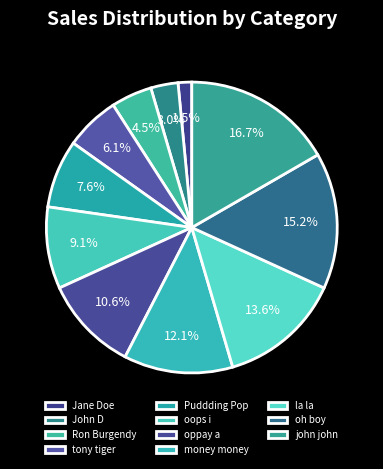

Rank the categories by value from lowest to highest.

Jane Doe, John D, Ron Burgendy, tony tiger, Puddding Pop, oops i, oppay a, money money, la la, oh boy, john john